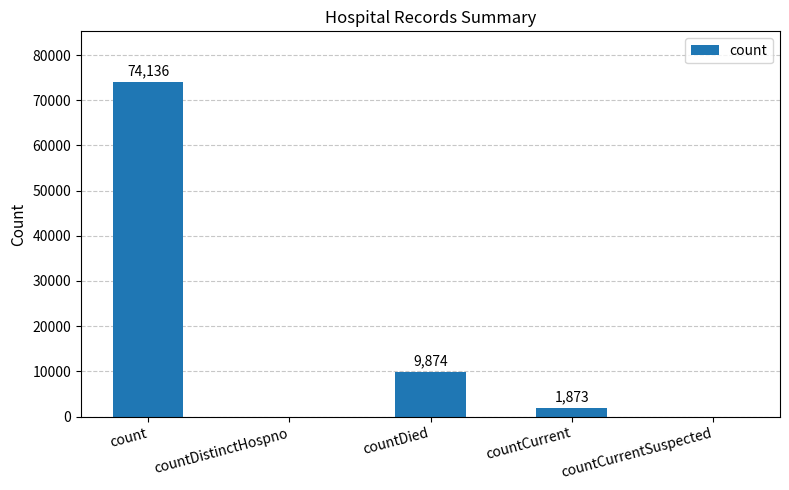

The value at countCurrentSuspected is 0. True or false?

True